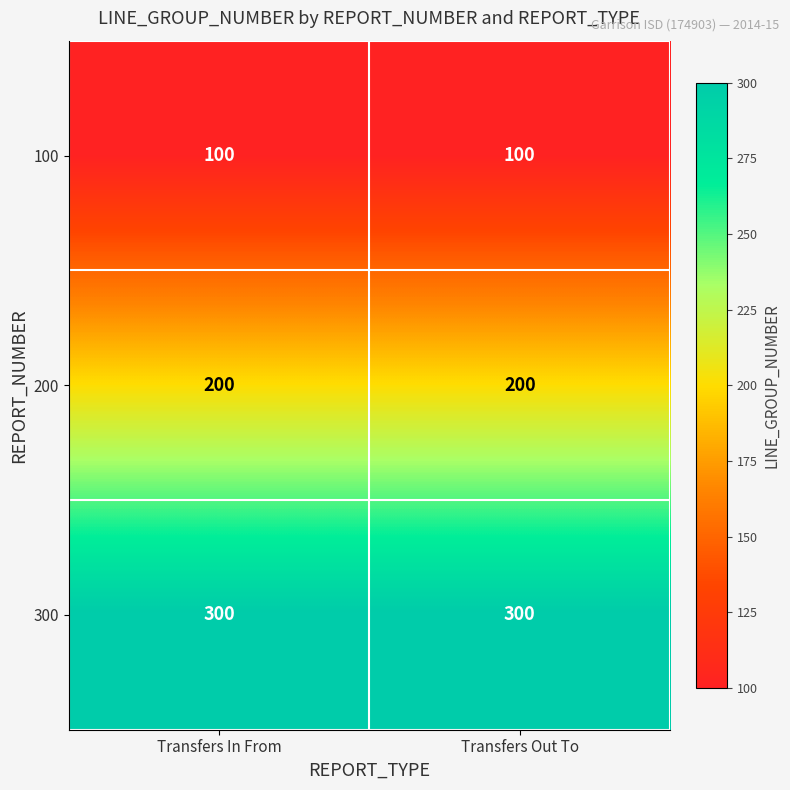

Reading left to right, transcribe all the data shown in this chart.

100: Transfers In From=100	Transfers Out To=100
200: Transfers In From=200	Transfers Out To=200
300: Transfers In From=300	Transfers Out To=300